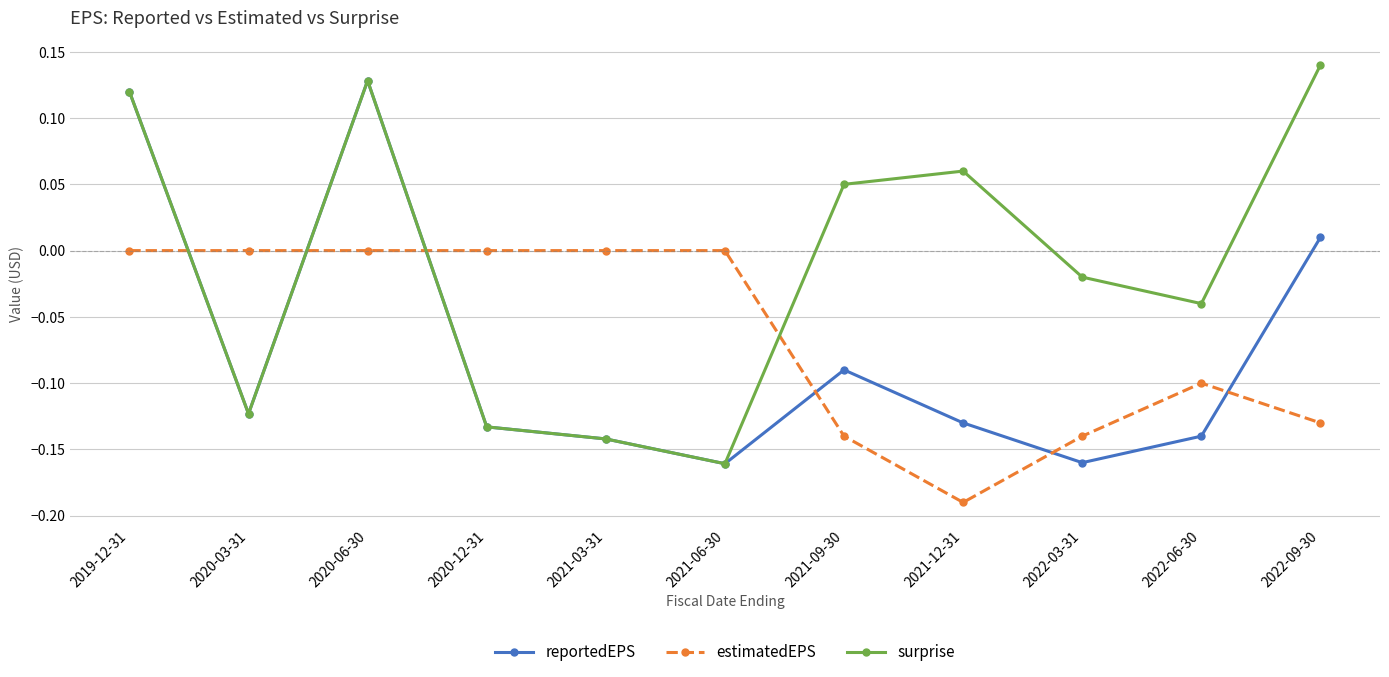

Which category has the highest value in the reportedEPS series?

2020-06-30